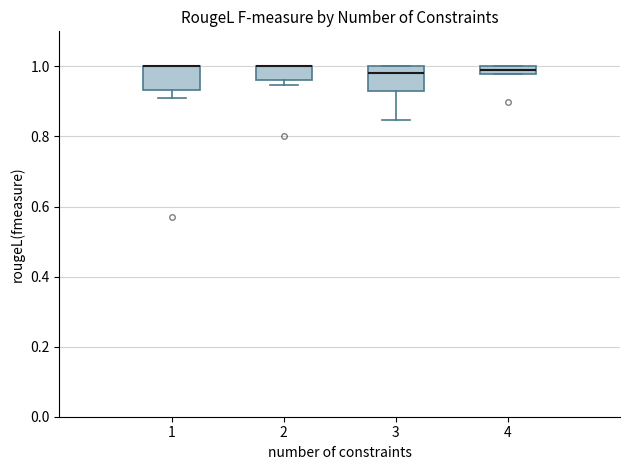

Where does the median line of the box at x = 3 sit on the y-axis? The values are not printed on the chart, so give them approximately, as read against the axis.

0.98